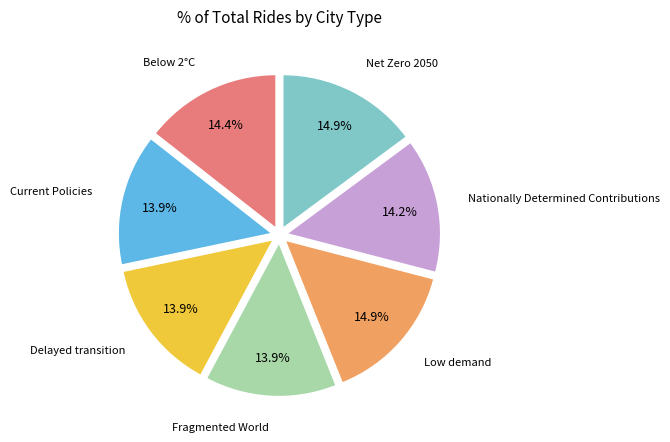

How many slices are in this pie chart?

7